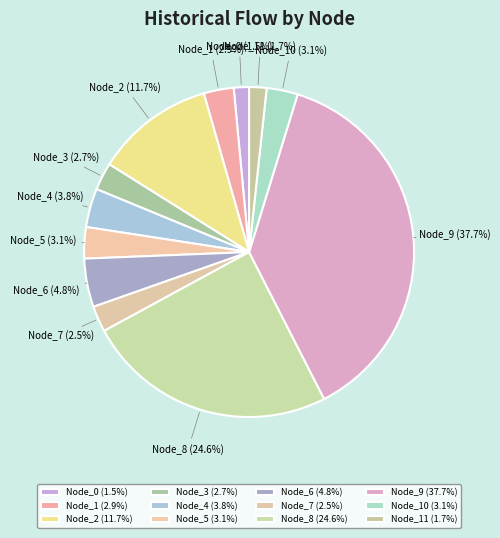

What is the largest slice in the pie chart?

Node_9